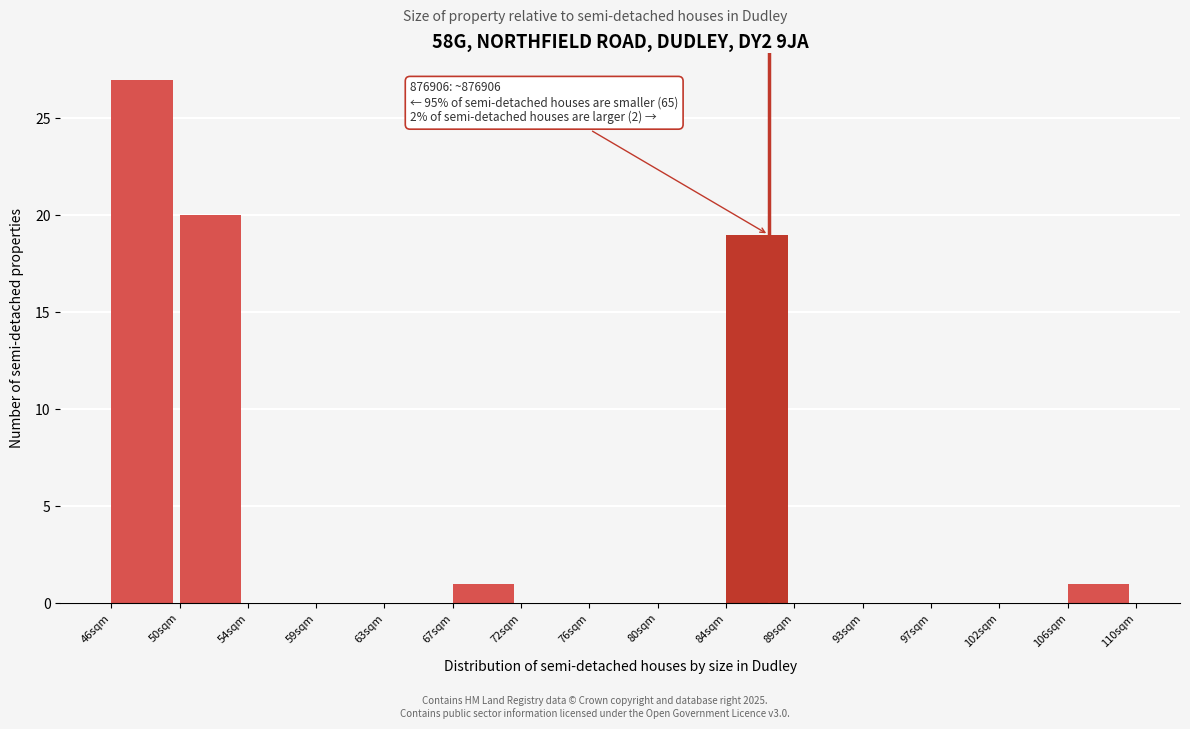

Reading left to right, transcribe all the data shown in this chart.

46sqm=27	50sqm=20	54sqm=0	59sqm=0	63sqm=0	67sqm=1	72sqm=0	76sqm=0	80sqm=0	84sqm=19	89sqm=0	93sqm=0	97sqm=0	102sqm=0	106sqm=1